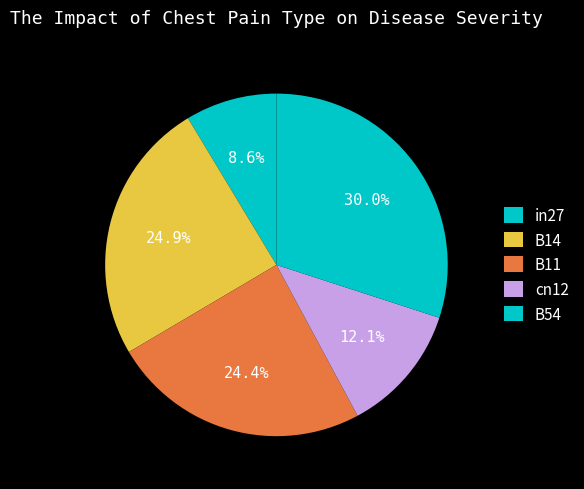

How many segments does this pie chart have?

5